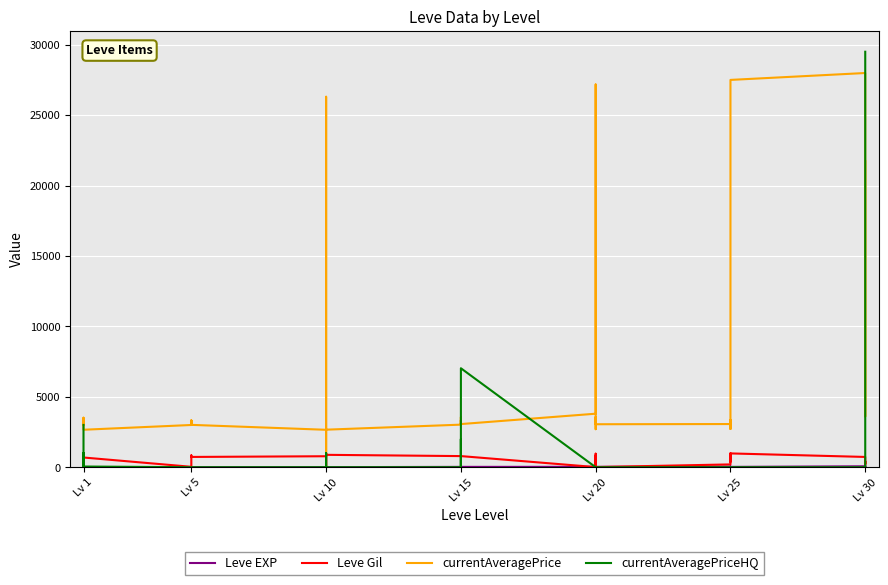

Which series has the widest spread of values?

currentAveragePriceHQ